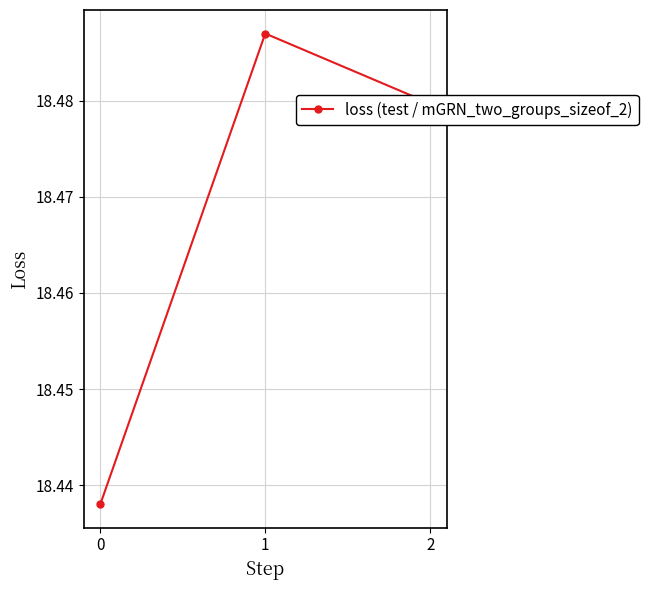

Count the values in the range 18 to 19.

3